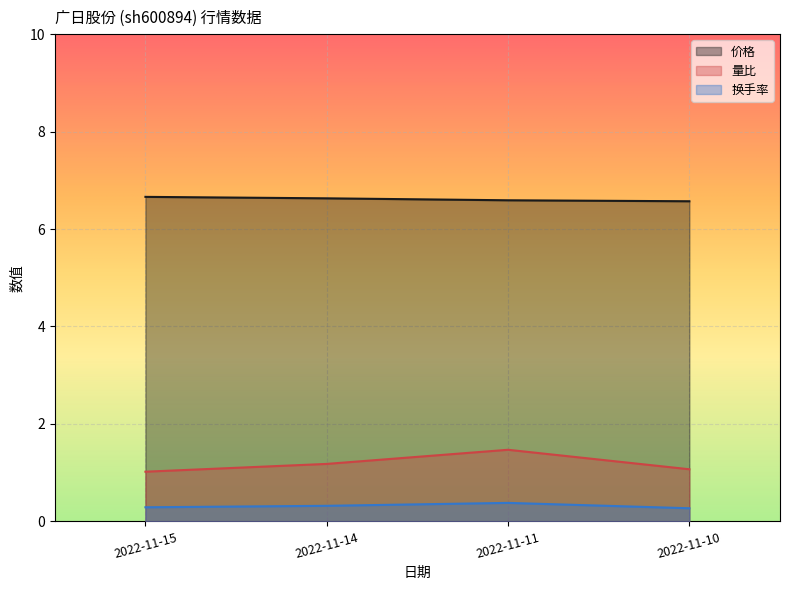

True or false: 量比 and 换手率 cross at least once.

False